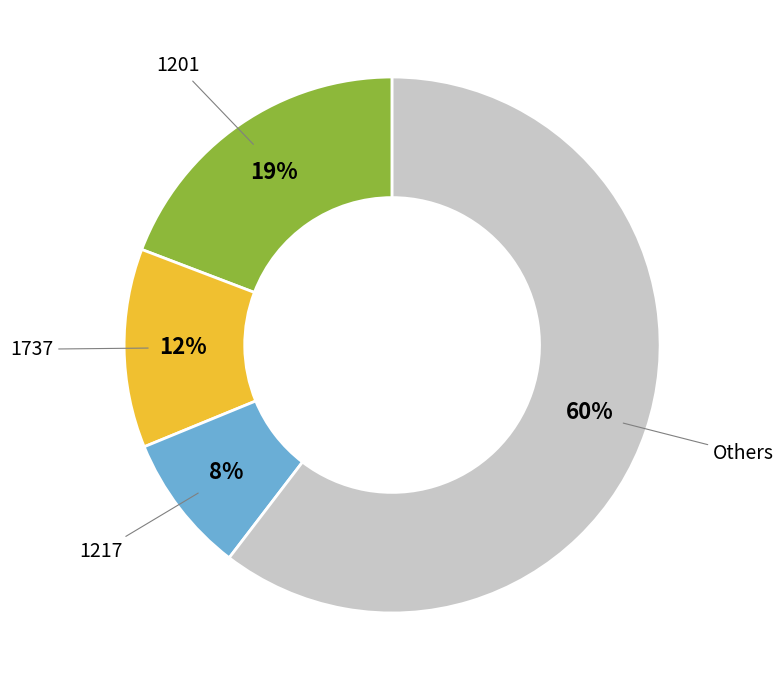

To the nearest percent, what is the average slice percentage?

25%